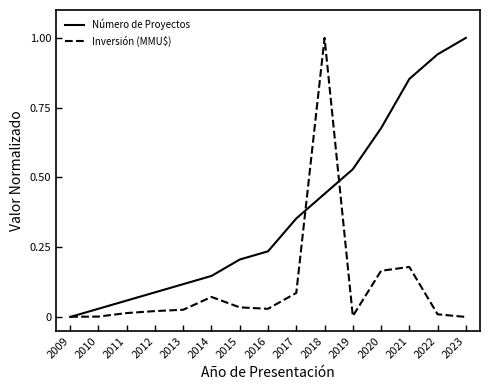

Is it true that Inversión (MMU$) equals -0.7 at 2023?

False